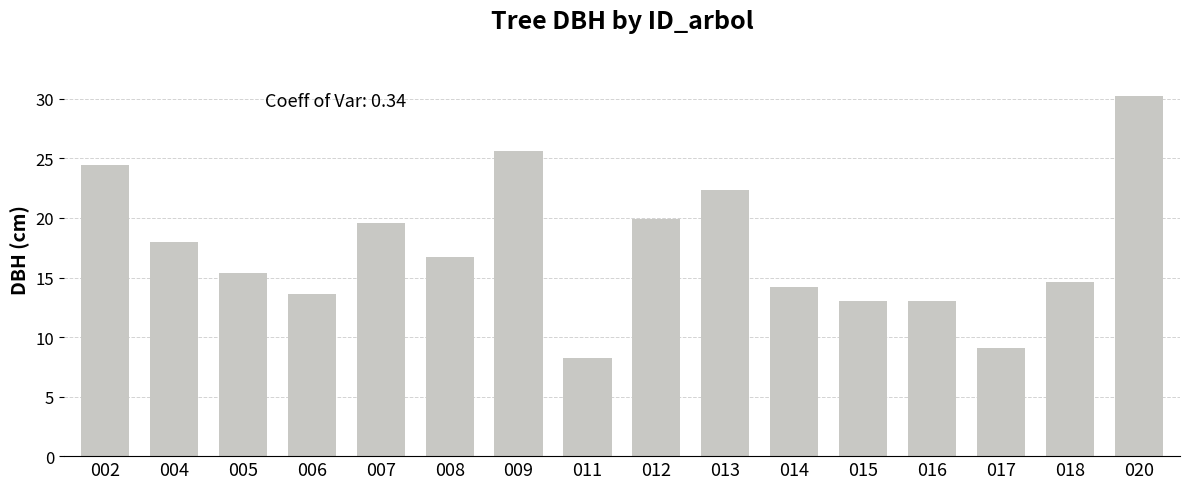

What is the value of the 6th bar from the left?

16.8